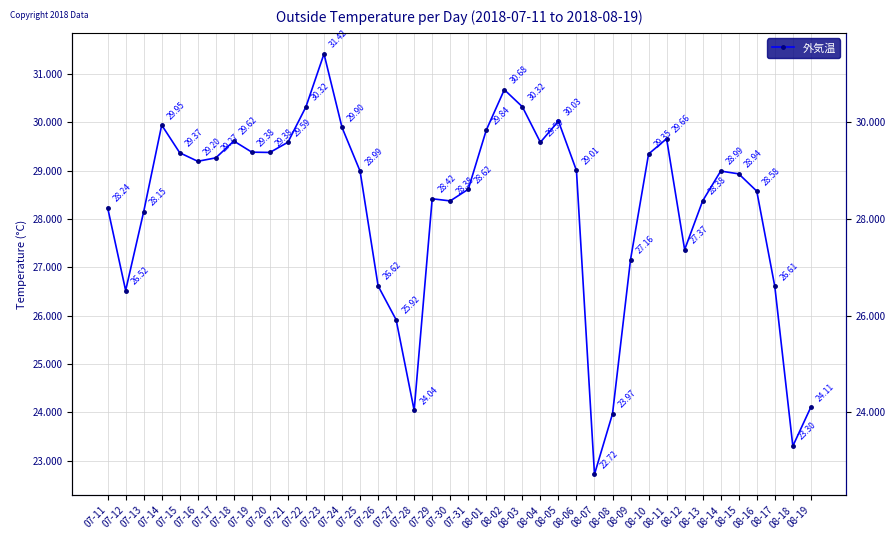

The value at 07-17 is 8.0. True or false?

False